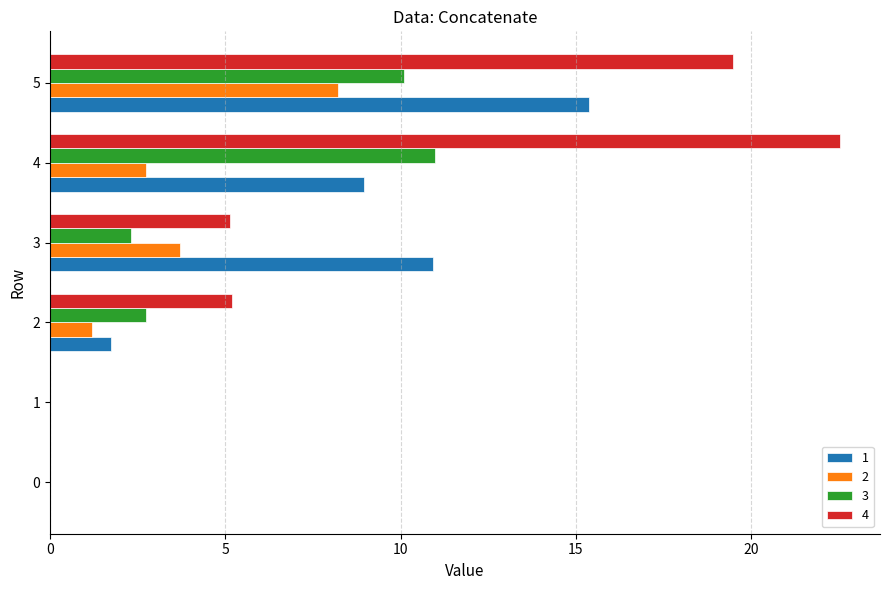

Is the value of 2 at 1 greater than the value of 1 at 2?

No